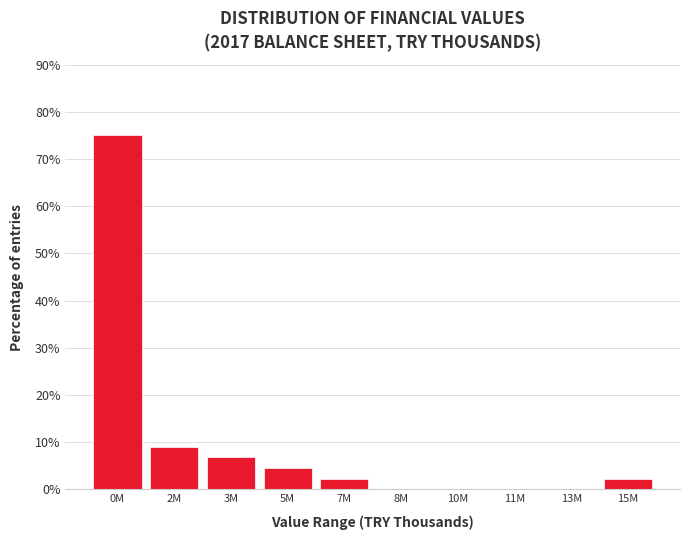

Reading left to right, extract all data points from this chart.

0M=75.0	2M=9.1	3M=6.8	5M=4.5	7M=2.3	8M=0.0	10M=0.0	11M=0.0	13M=0.0	15M=2.3